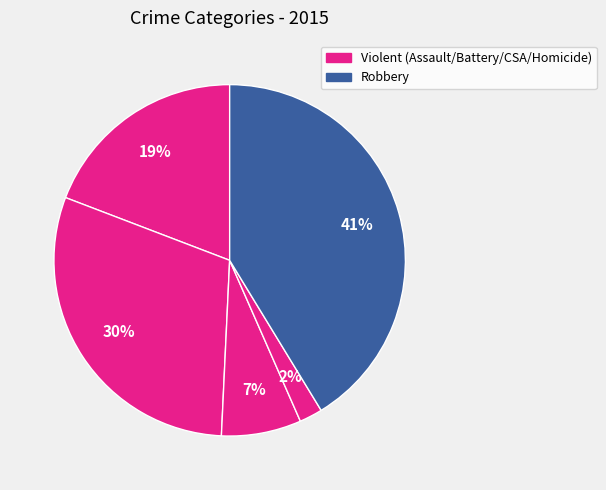

How many segments does this pie chart have?

5